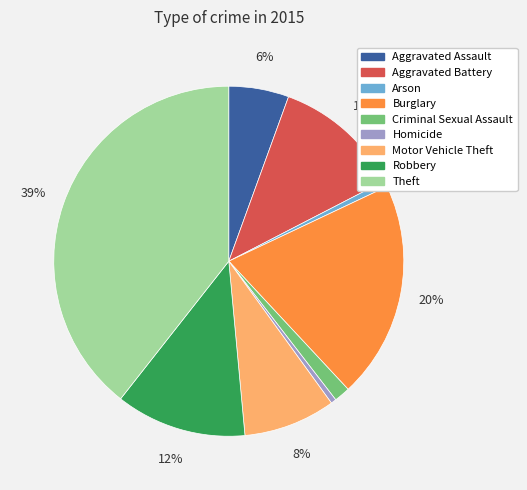

Which category has the biggest portion of the pie?

Theft